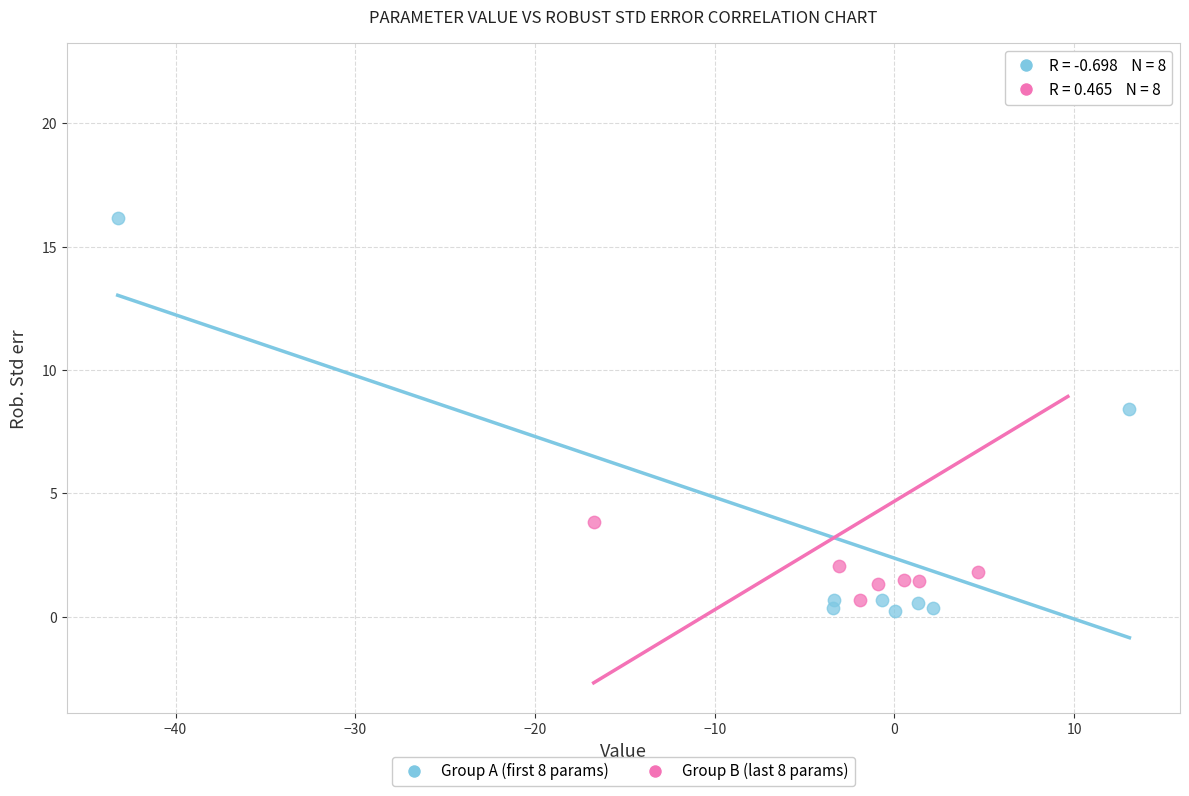

Which series reaches the maximum Y coordinate?

Group B (last 8 params)